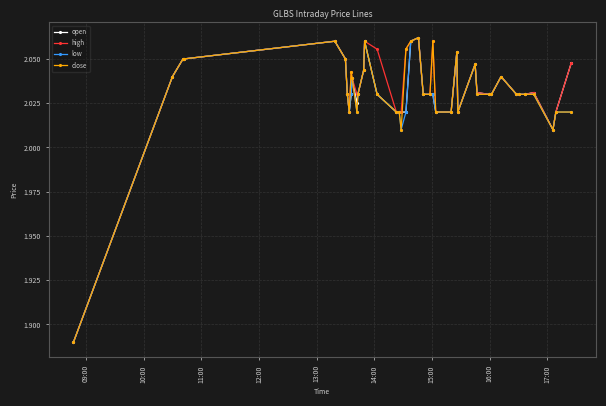

True or false: open has more than 0 interior local peaks.

True